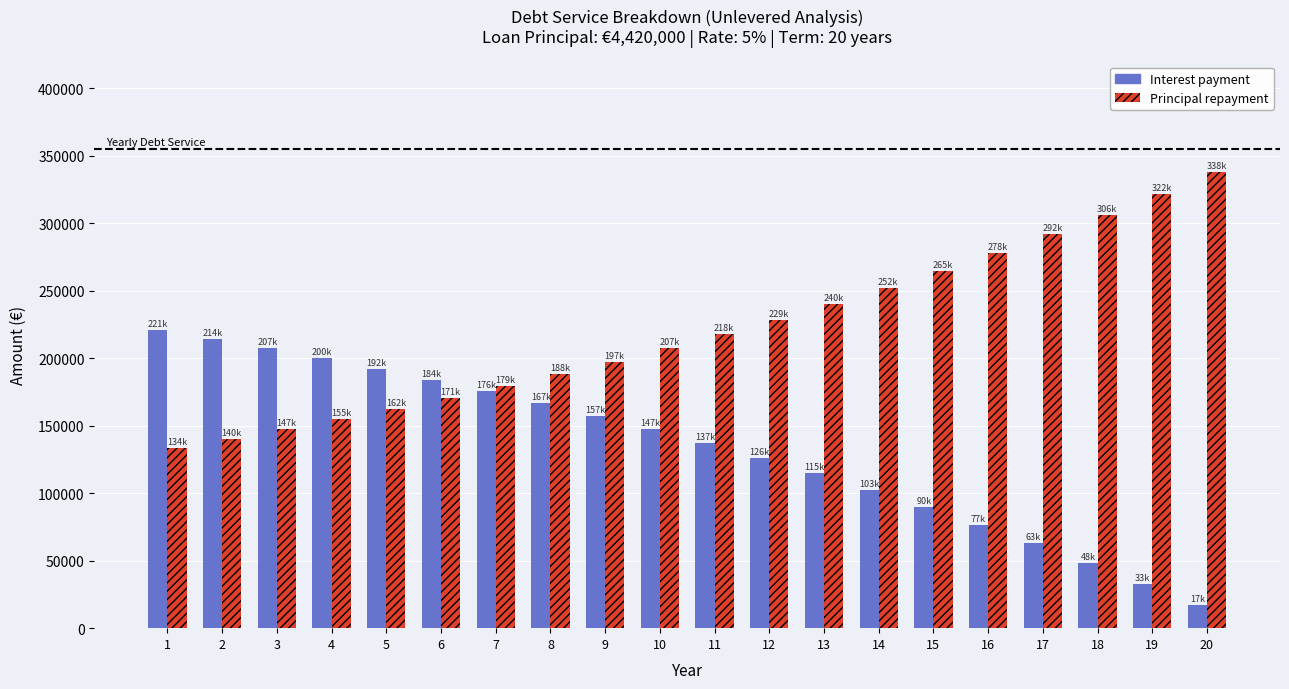

What are all the series names shown in the legend?

Interest payment, Principal repayment